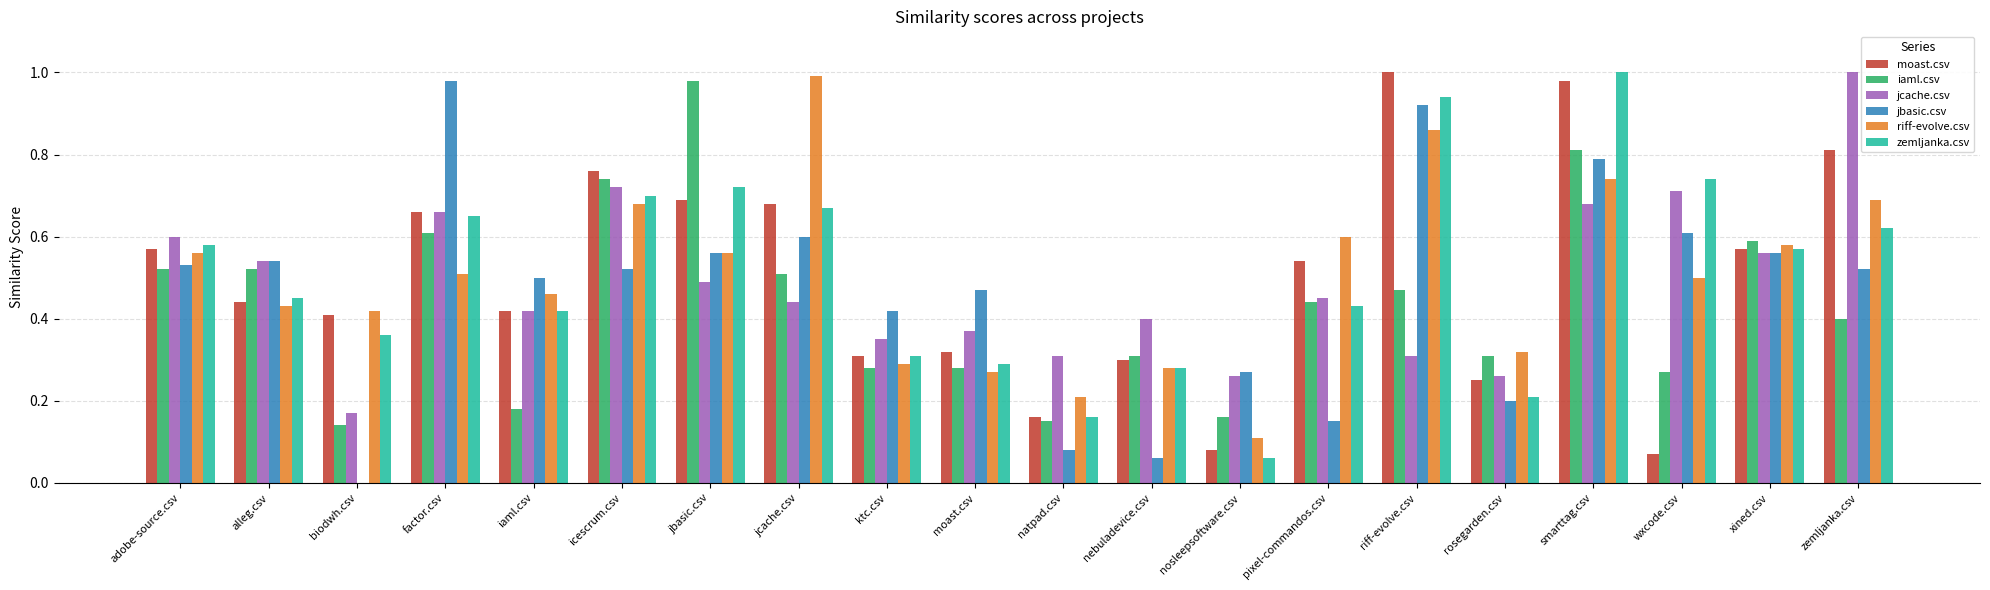

Is the value of riff-evolve.csv at alleg.csv greater than the value of moast.csv at ktc.csv?

Yes